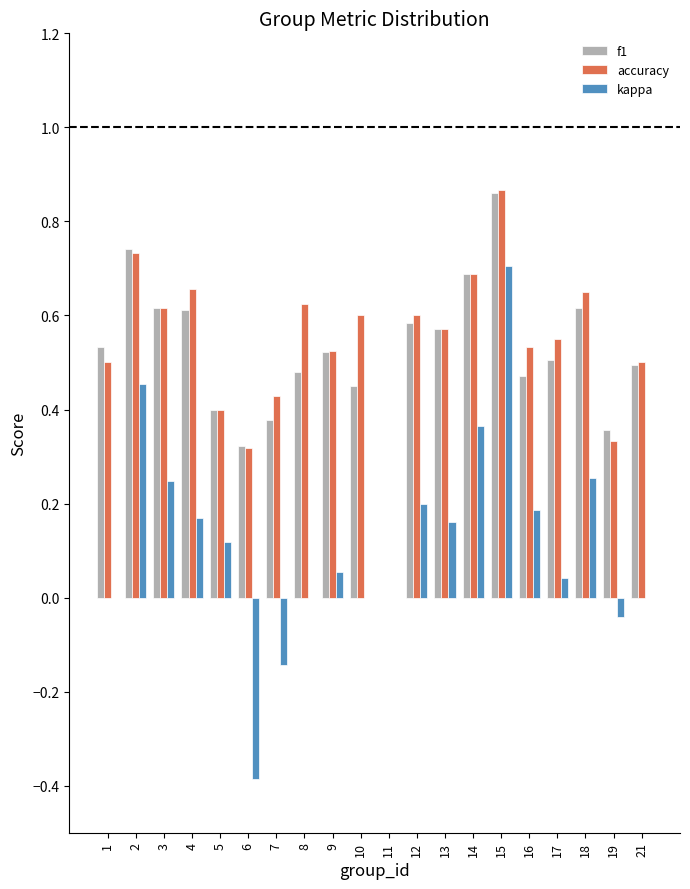

Between 2 and 19, which series saw the biggest shift?

kappa